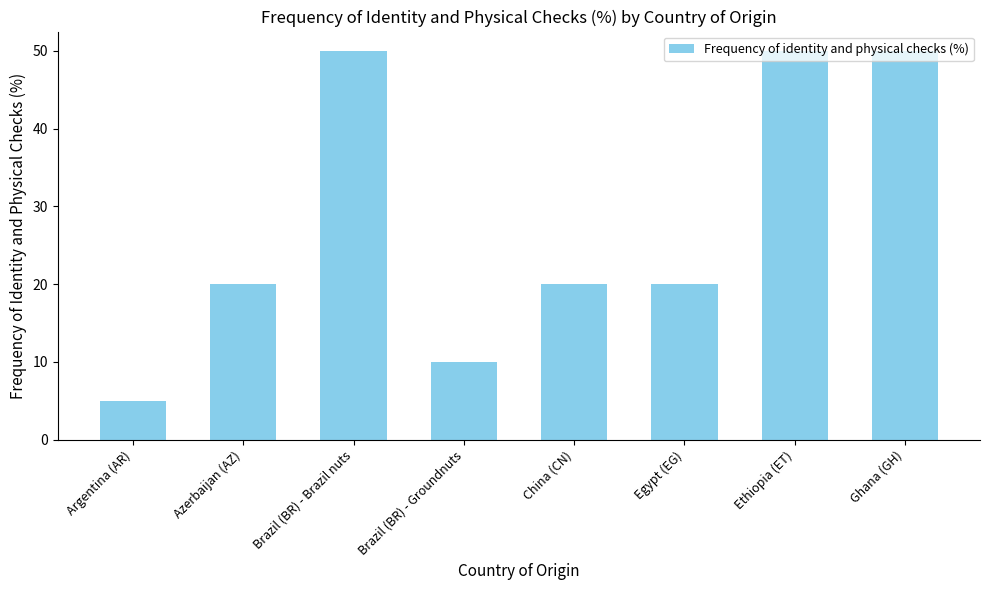

Is it true that the value at Azerbaijan (AZ) is 13?

False